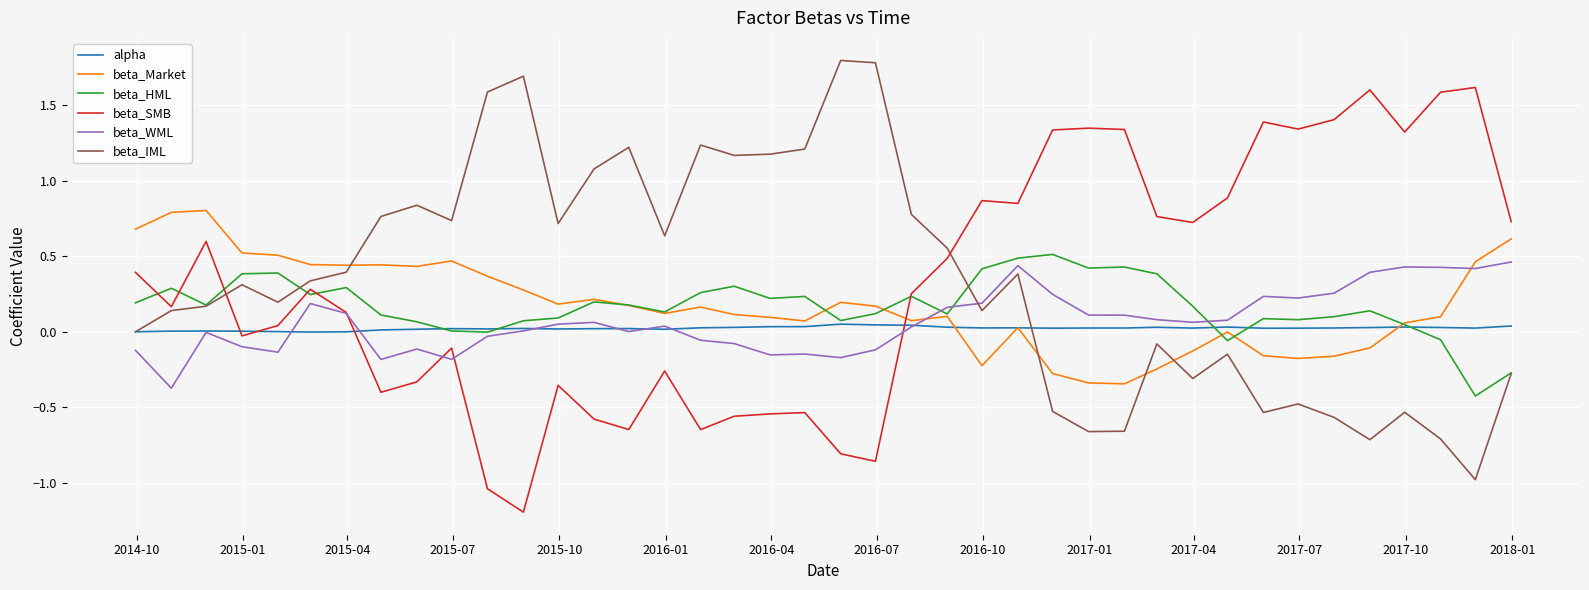

What is the minimum value shown in the chart?

-1.2